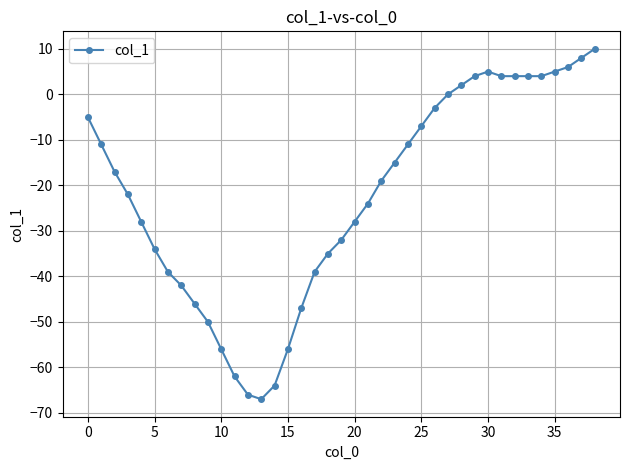

What is the difference between the maximum and second lowest values?

76